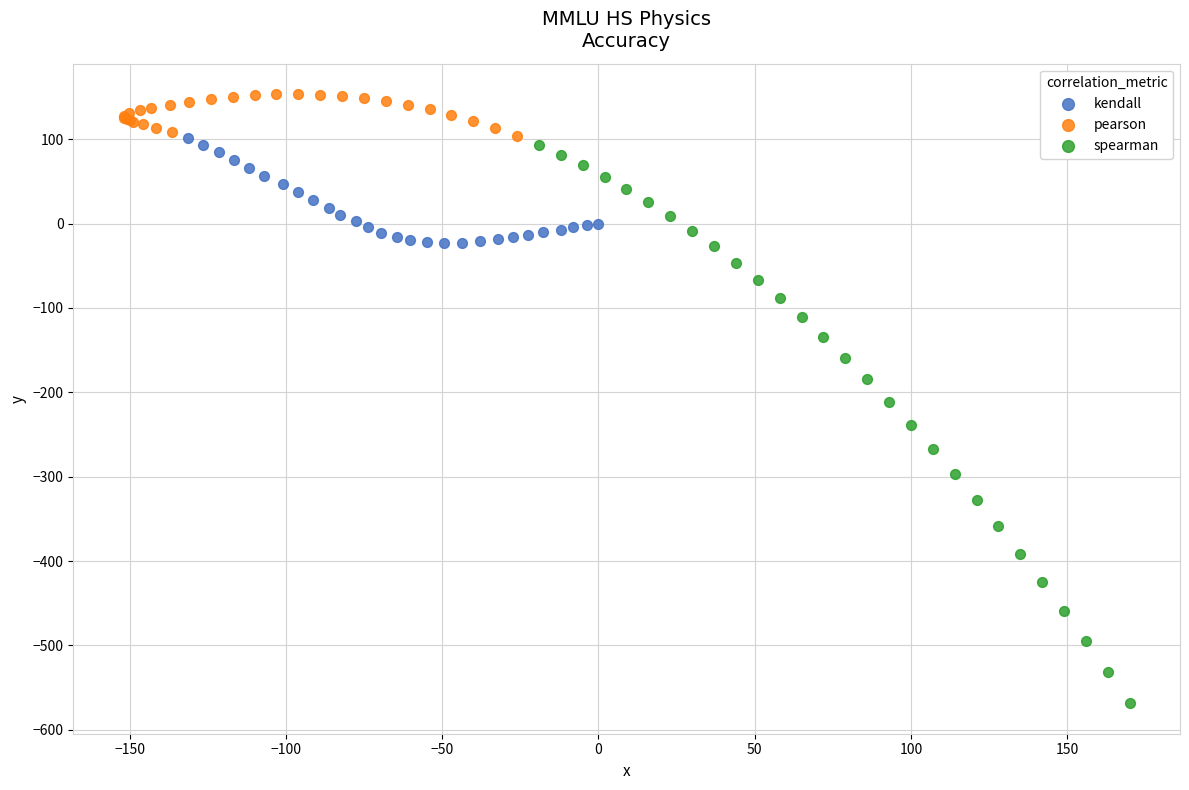

Which series contains the lowest Y value?

spearman